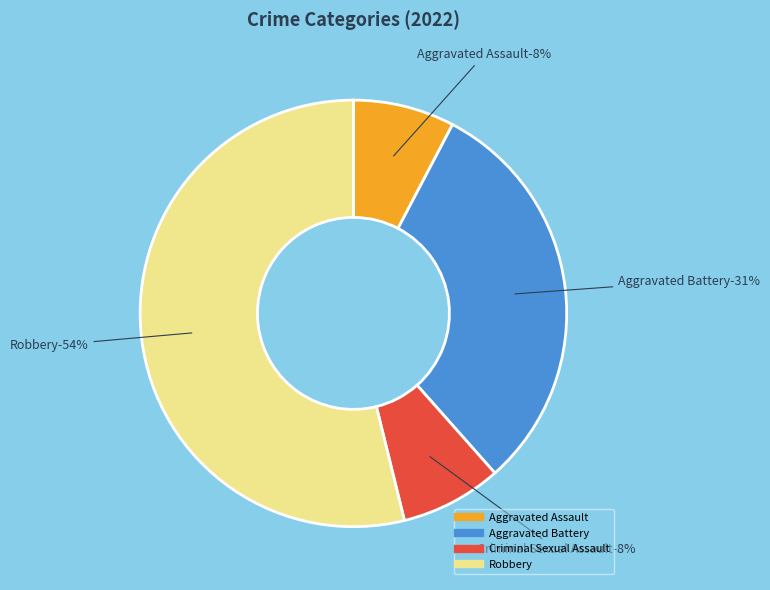

To the nearest percent, what percentage of the pie is Aggravated Assault?

8%